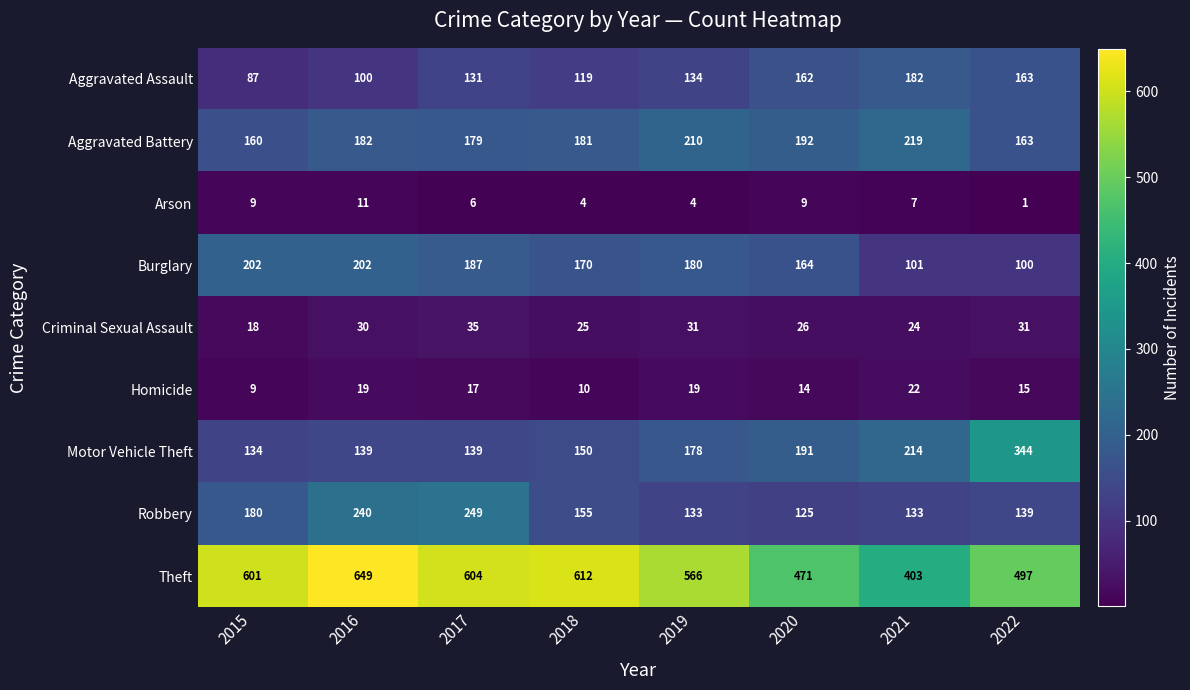

What is the minimum value shown in the chart?

1